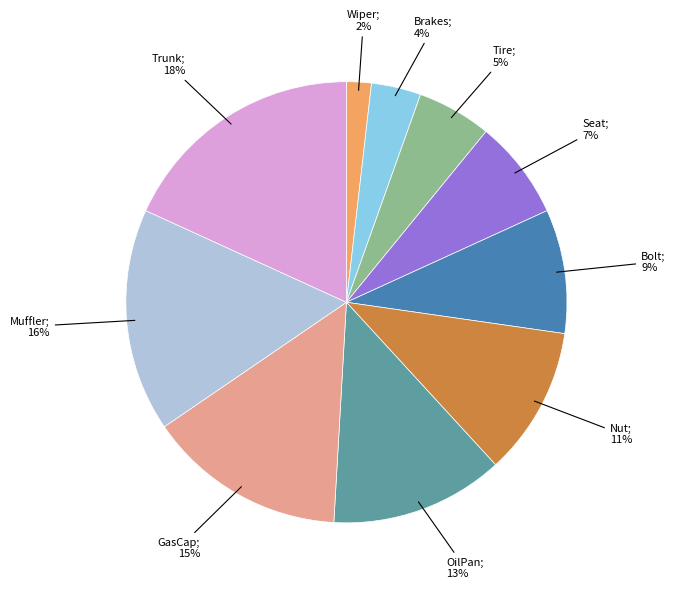

To the nearest percent, what is the average slice percentage?

10%